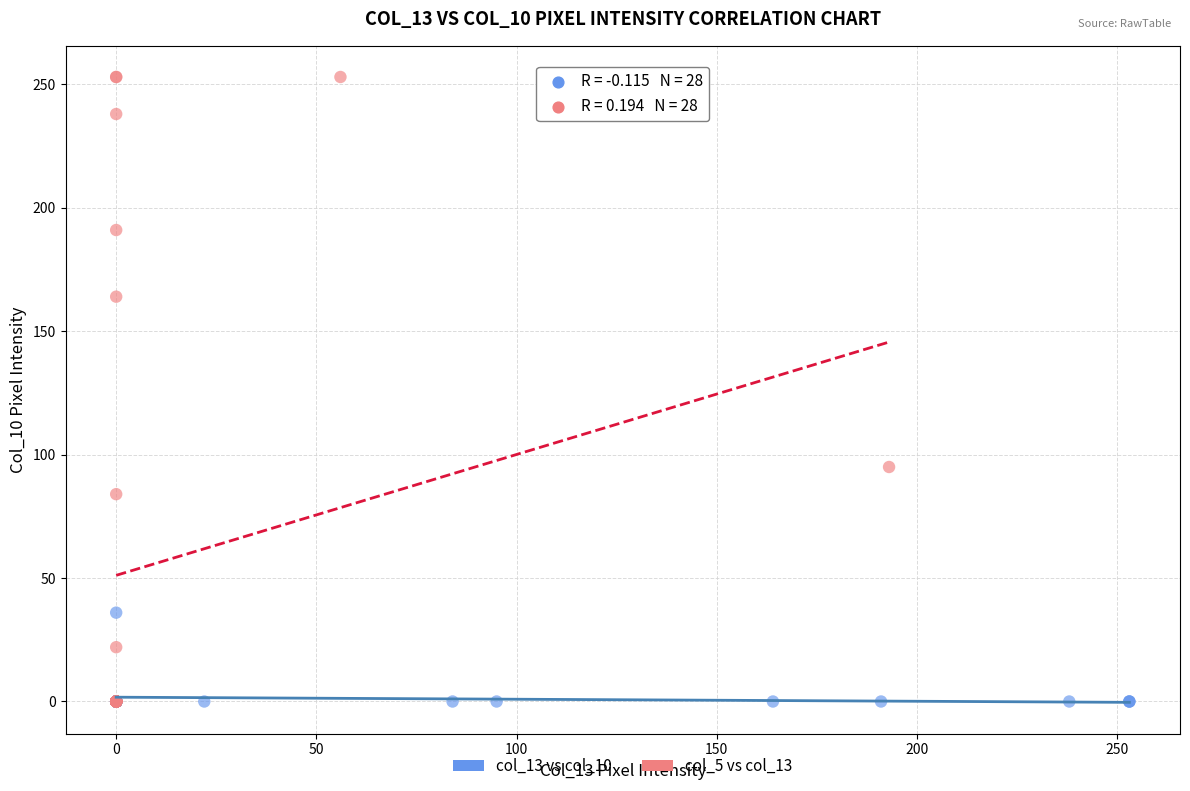

Which series reaches the maximum Y coordinate?

col_5 vs col_13